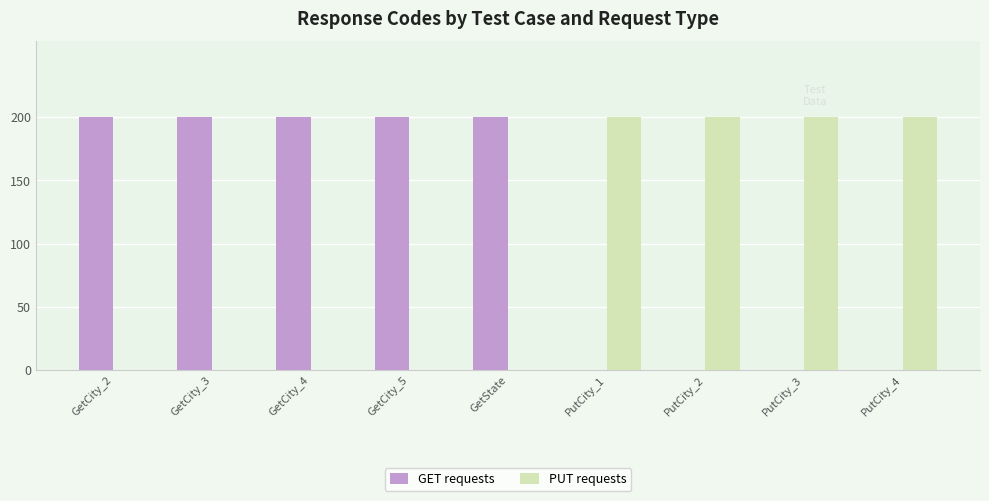

Reading left to right, transcribe all the data shown in this chart.

GET requests: 200	200	200	200	200	0	0	0	0
PUT requests: 0	0	0	0	0	200	200	200	200